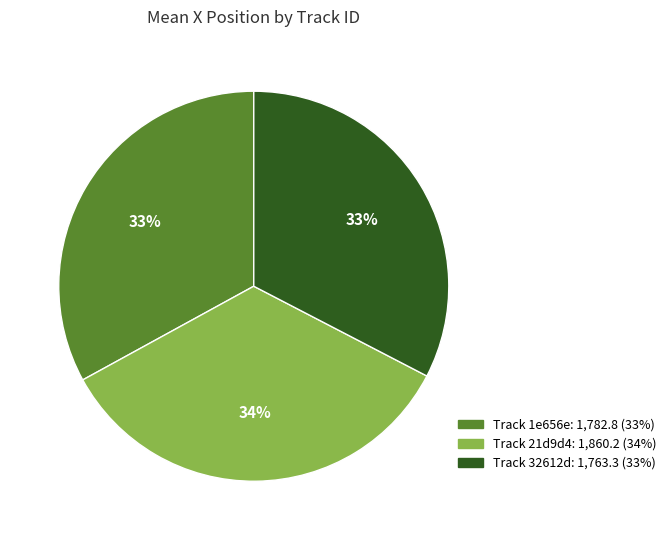

Is there a majority slice in this chart?

No